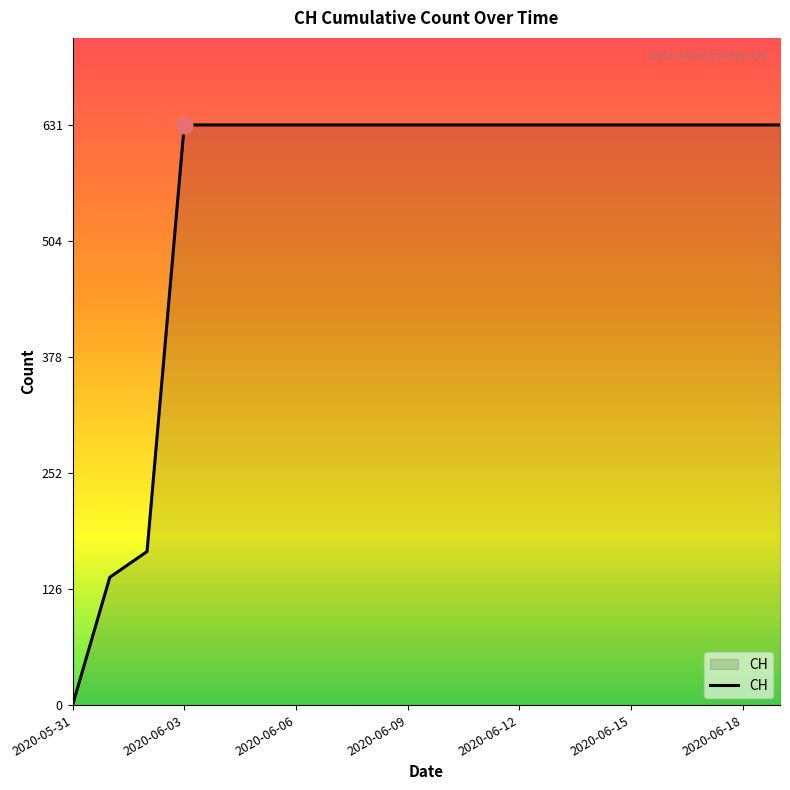

How many lines are shown in the chart?

1